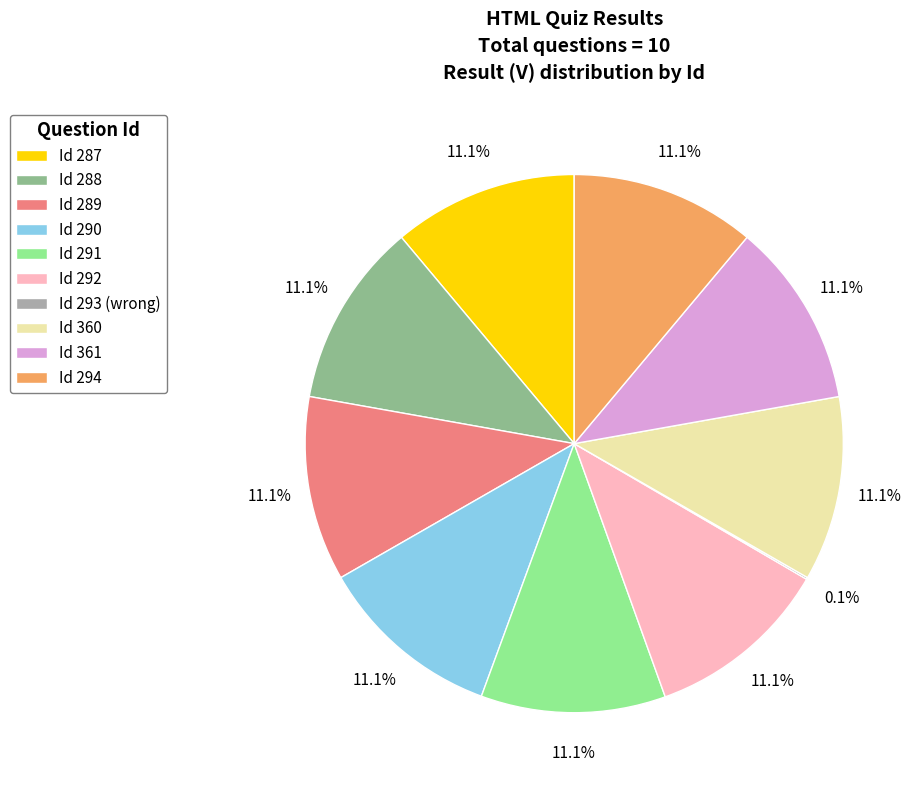

What is the total percentage of Id 287 and Id 292?

22.2%